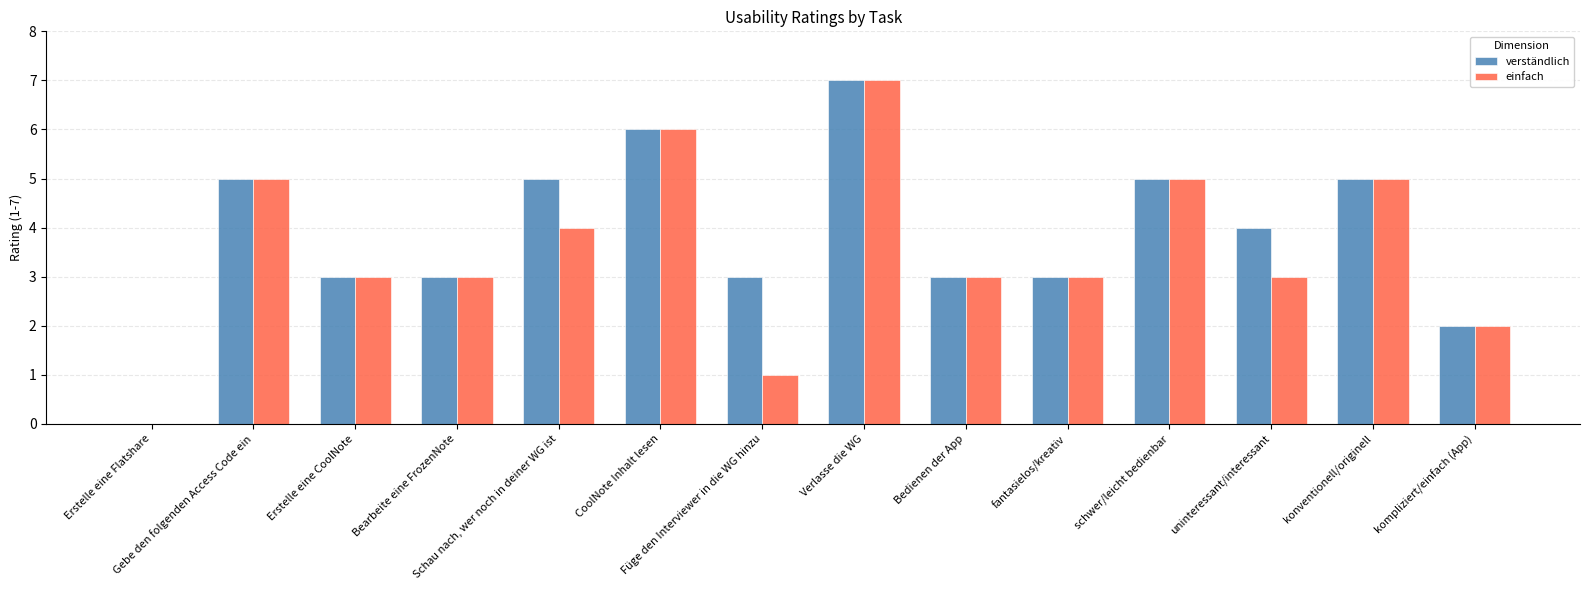

How many values in verständlich are above zero?

13